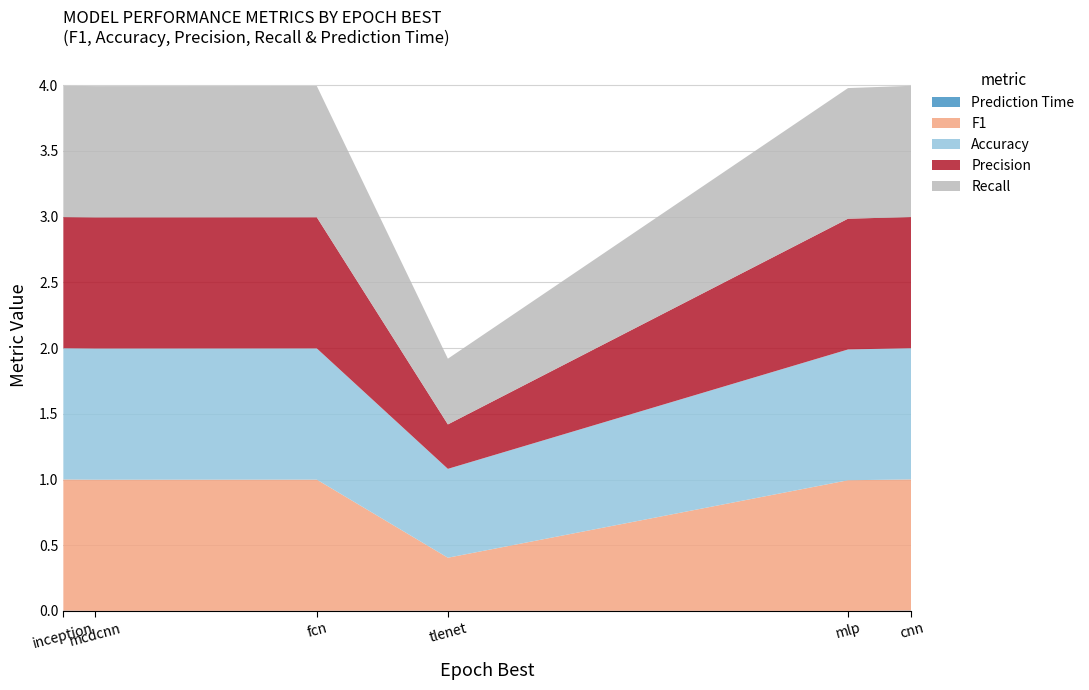

Reading right to left, list all the values displayed in this chart.

Prediction Time: 0.0	0.0	0.0	0.0	0.0	0.0
F1: 1.0	1.0	0.4	1.0	1.0	1.0
Accuracy: 1.0	1.0	0.7	1.0	1.0	1.0
Precision: 1.0	1.0	0.3	1.0	1.0	1.0
Recall: 1.0	1.0	0.5	1.0	1.0	1.0